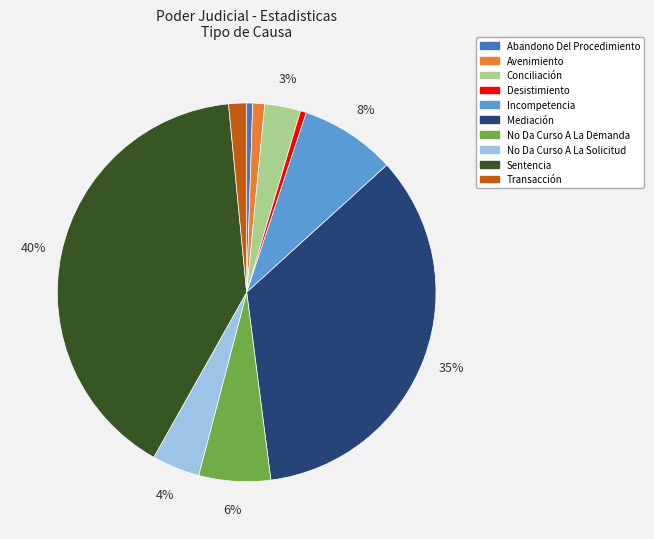

To the nearest percent, what portion does Conciliación represent?

3%